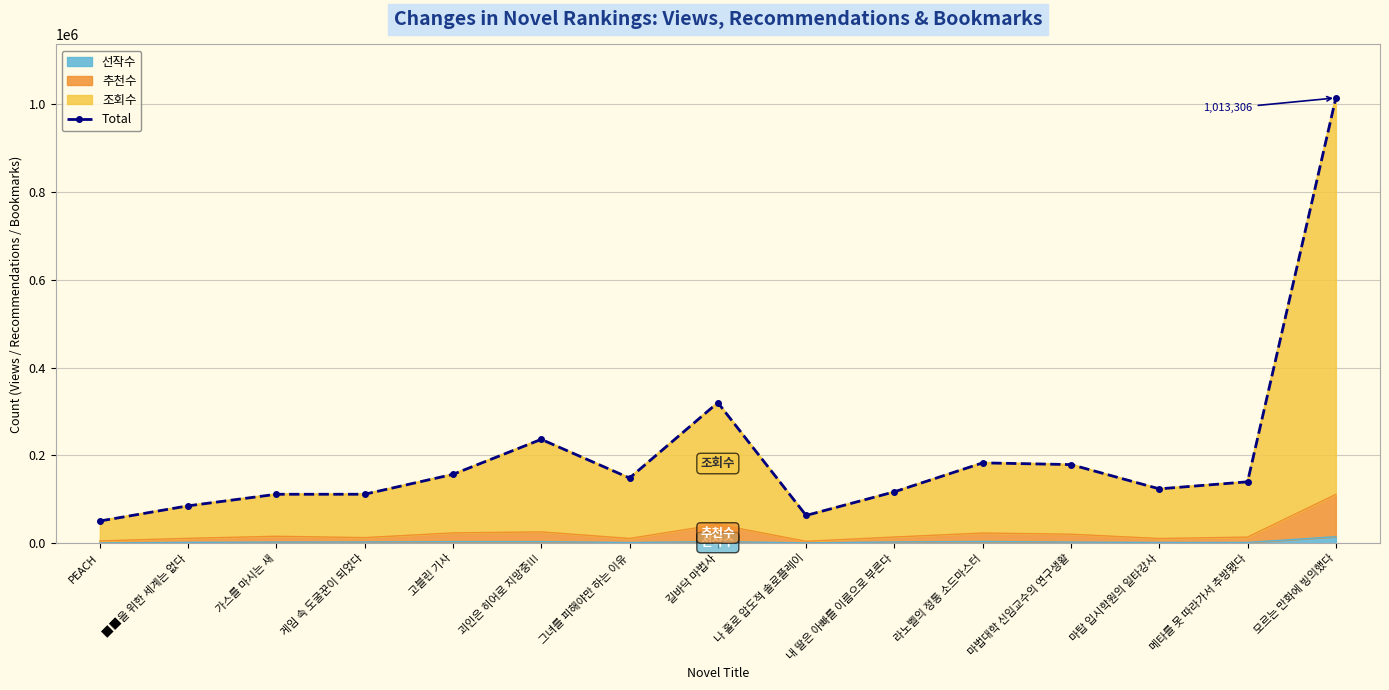

What is the smallest value displayed?

50791